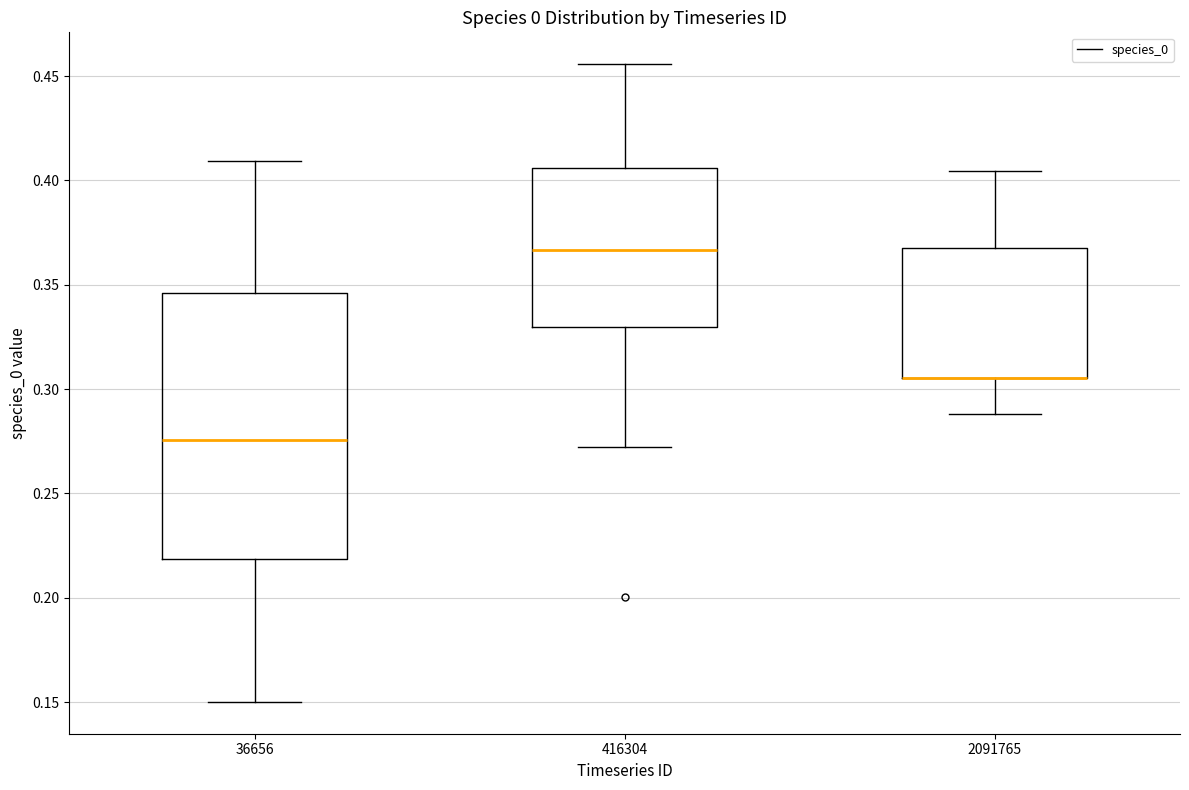

Where does the upper whisker of the box at x = 2091765 end on the y-axis? The values are not printed on the chart, so give them approximately, as read against the axis.

0.405